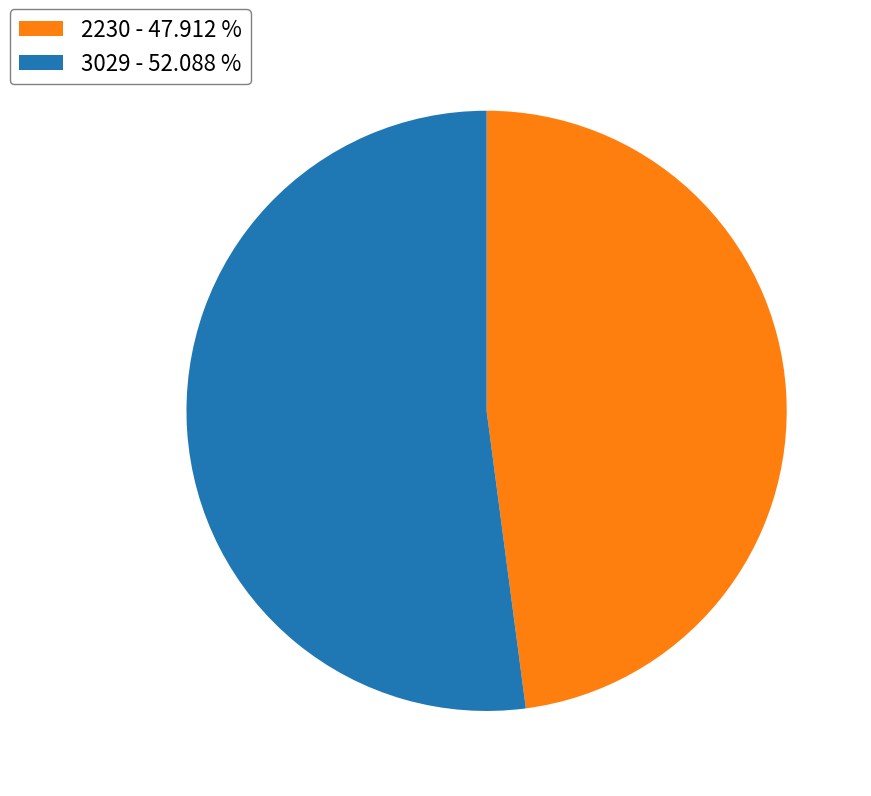

Does 2230 - 47.912 % represent more than half of the total?

No